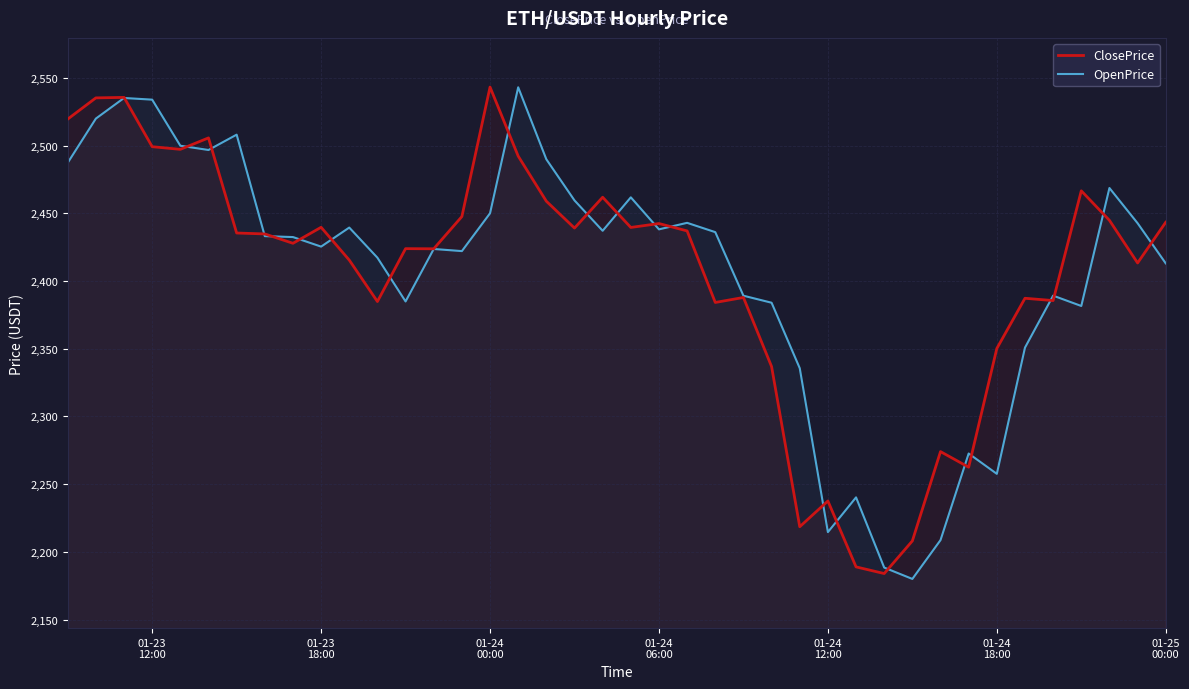

What is the value of the ClosePrice point at the 29th from the left?

2188.9